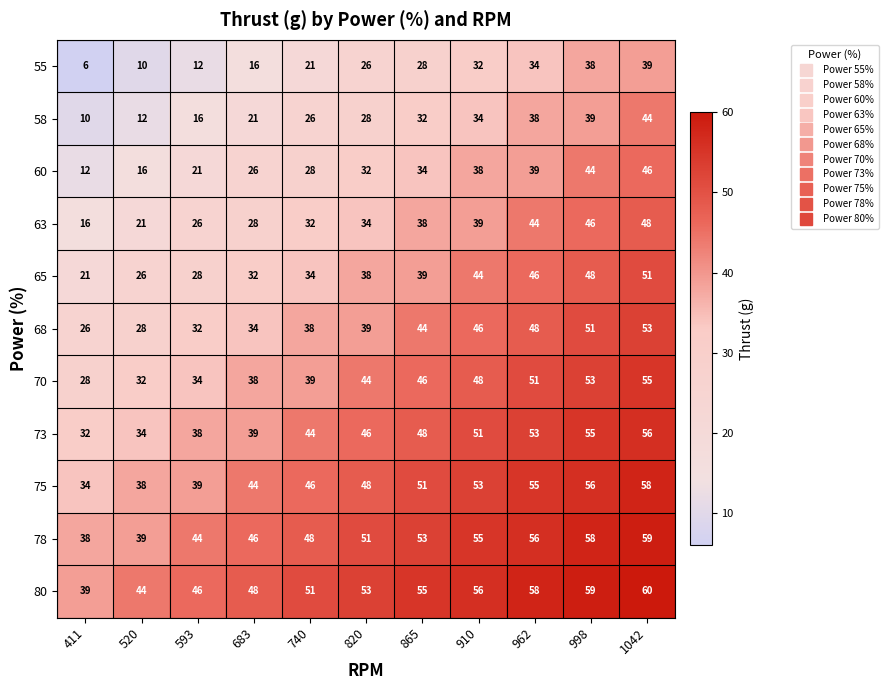

What value does the 73 series have at 740, to the nearest 5?

45